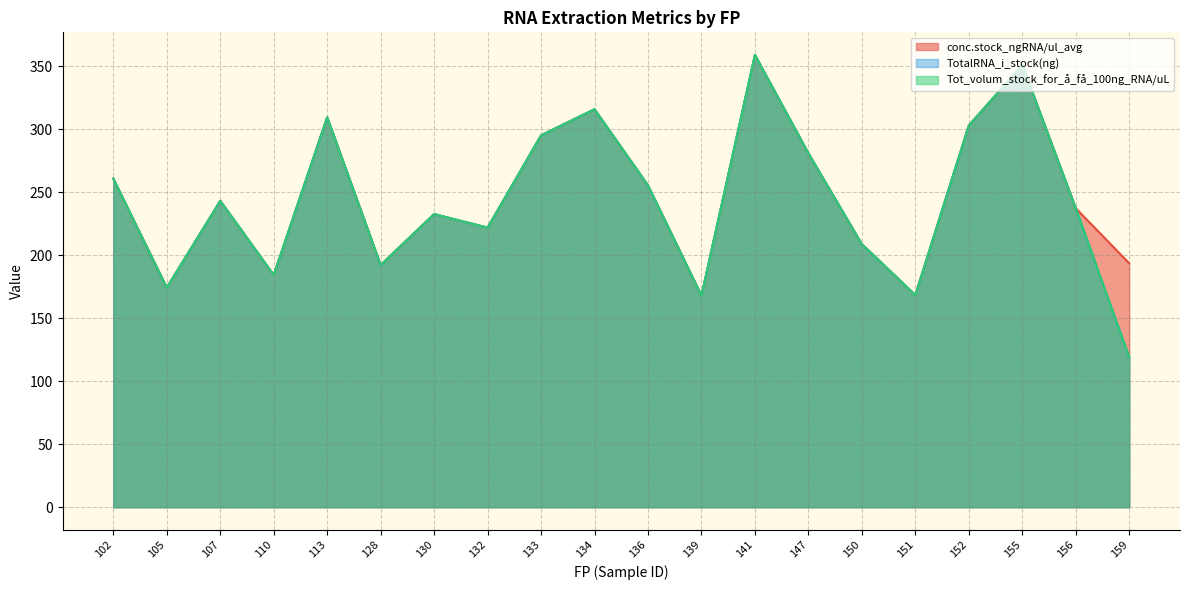

True or false: conc.stock_ngRNA/ul_avg and Tot_volum_stock_for_å_få_100ng_RNA/uL intersect in this chart.

True